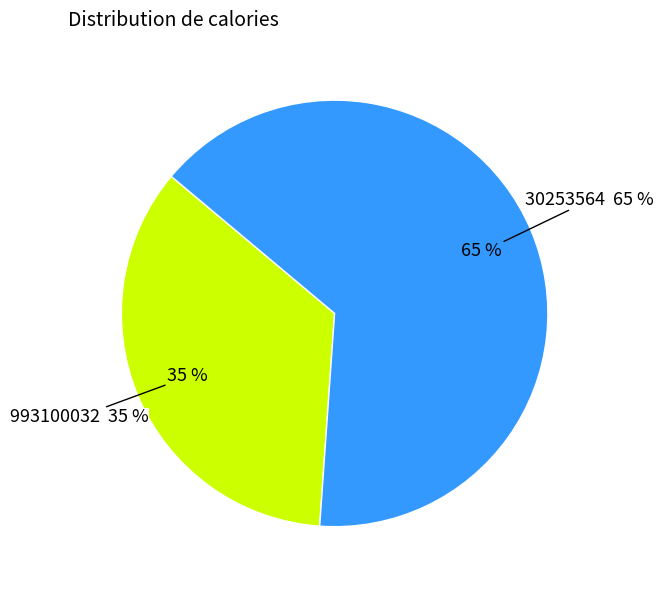

To the nearest percent, what percentage of the pie is 993100032?

35%